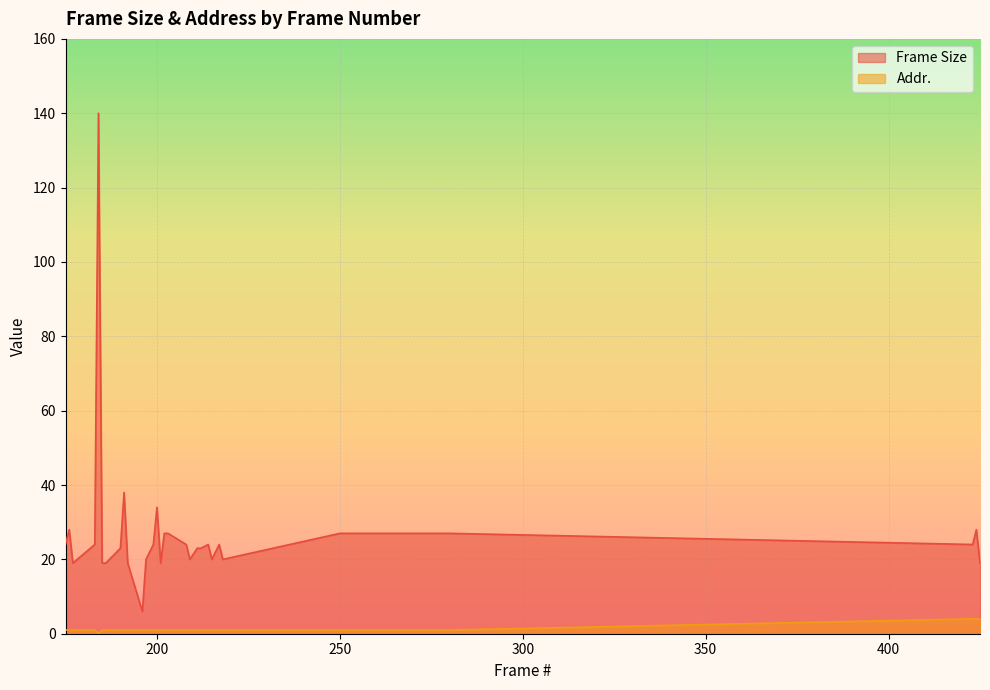

How many series are shown in this chart?

2